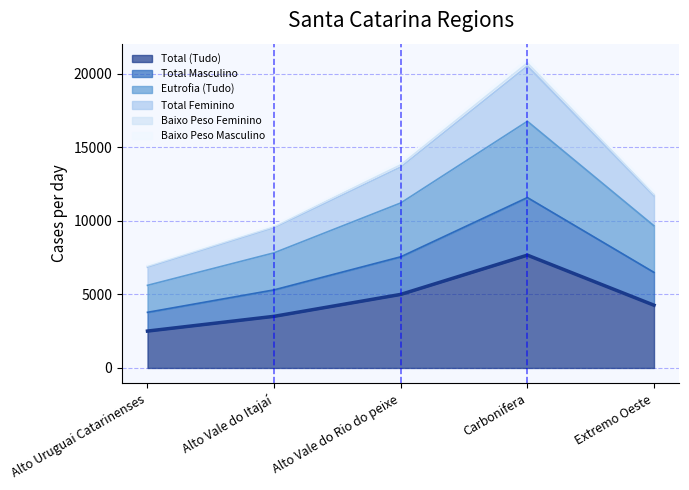

Is it true that Total (Tudo) equals 1308 at Alto Uruguai Catarinenses?

False